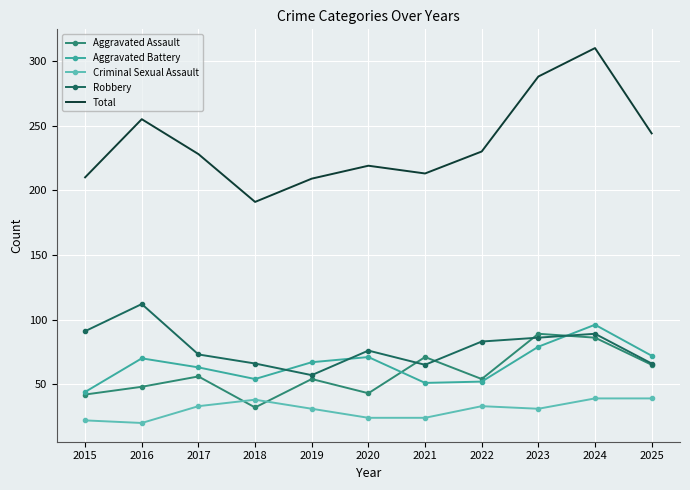

Which category has the lowest value in the Total series?

2018